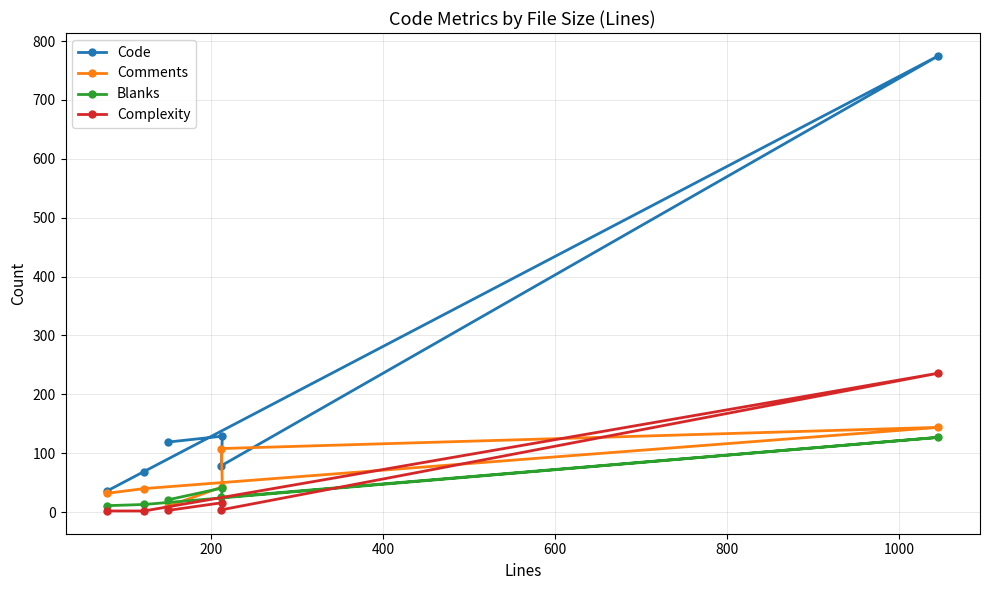

Which series has the widest spread of values?

Code